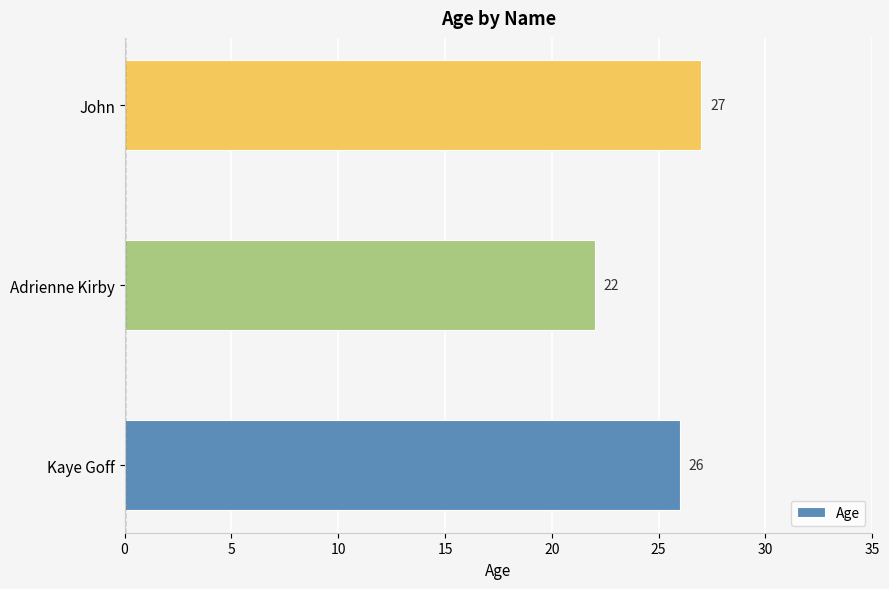

True or false: the data shows 10 at John.

False